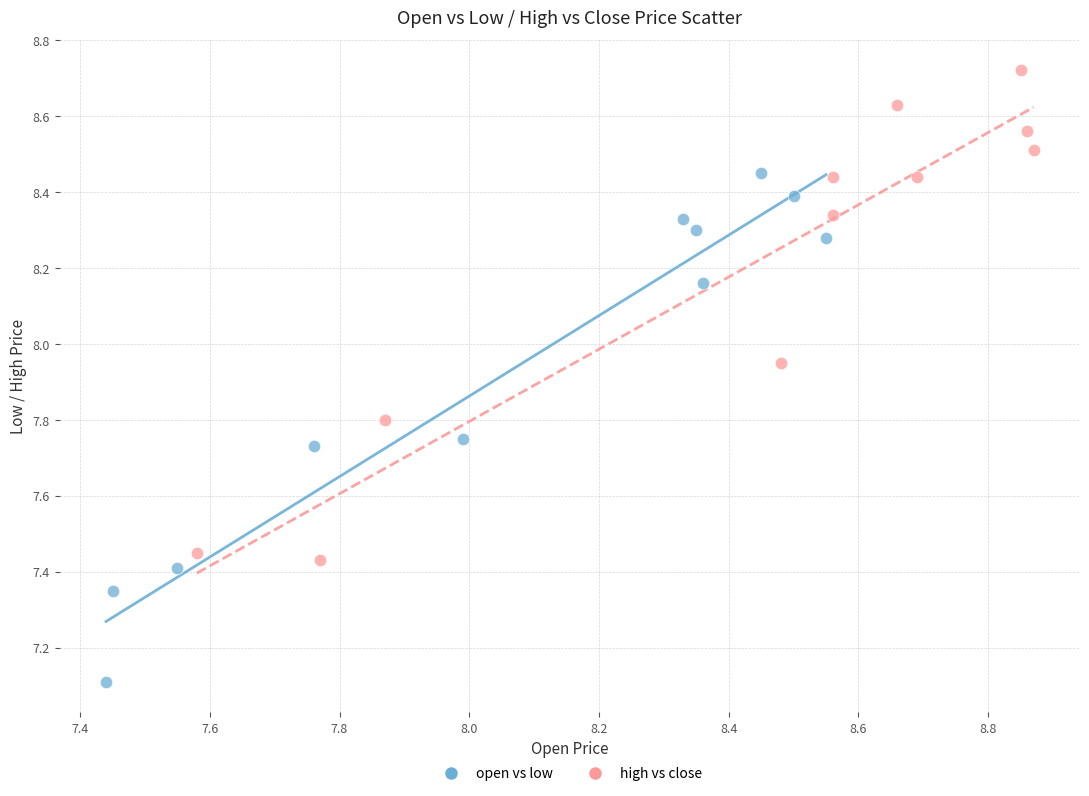

Which series reaches the maximum Y coordinate?

high vs close